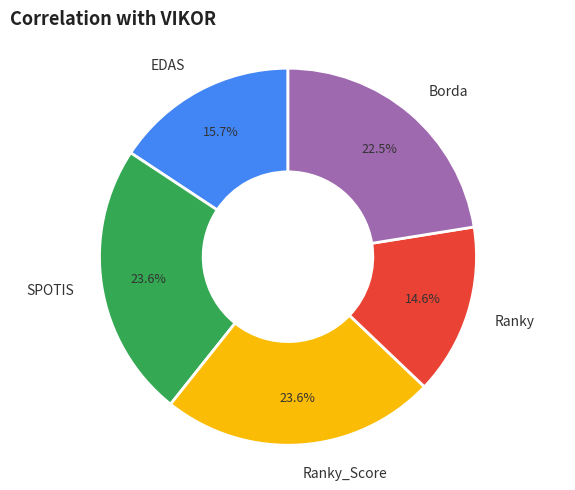

What percentage do Borda and Ranky together represent?

37.1%